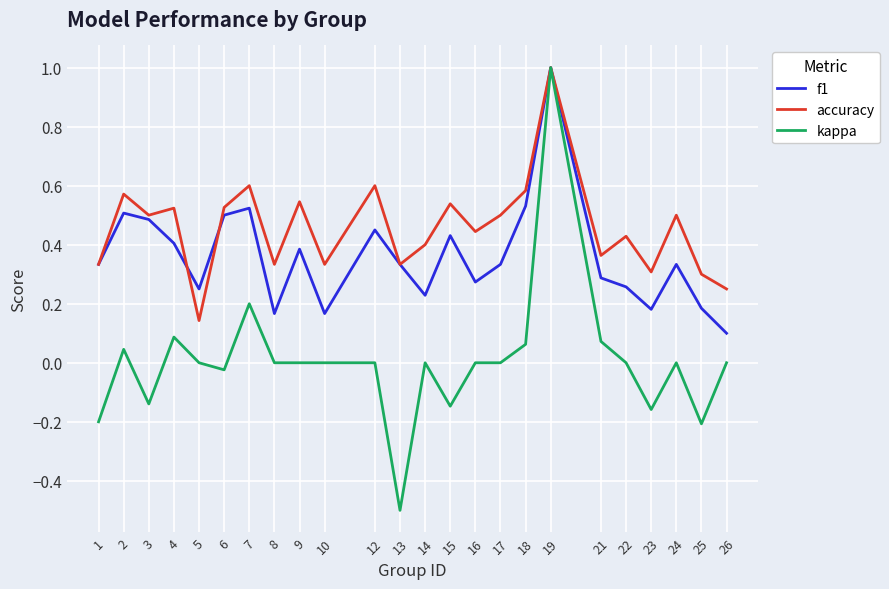

Rank the series at 14 from lowest to highest value.

kappa, f1, accuracy